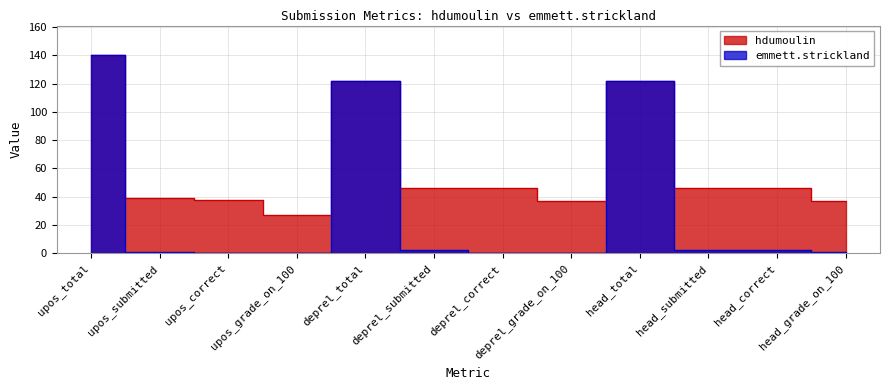

The hdumoulin series shows 40 at upos_grade_on_100. True or false?

False